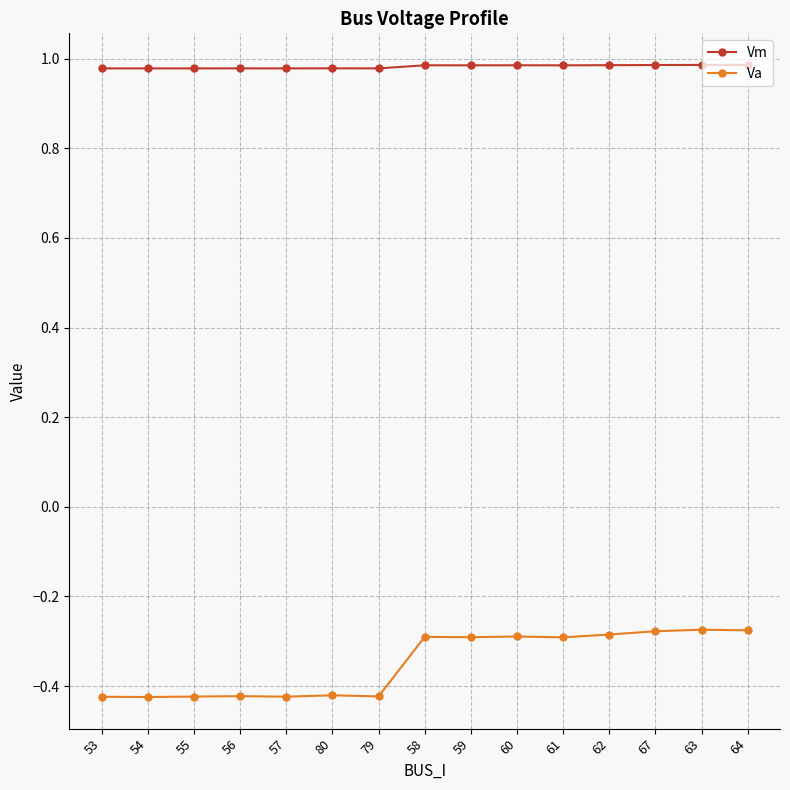

Which series has the largest total across all categories?

Vm